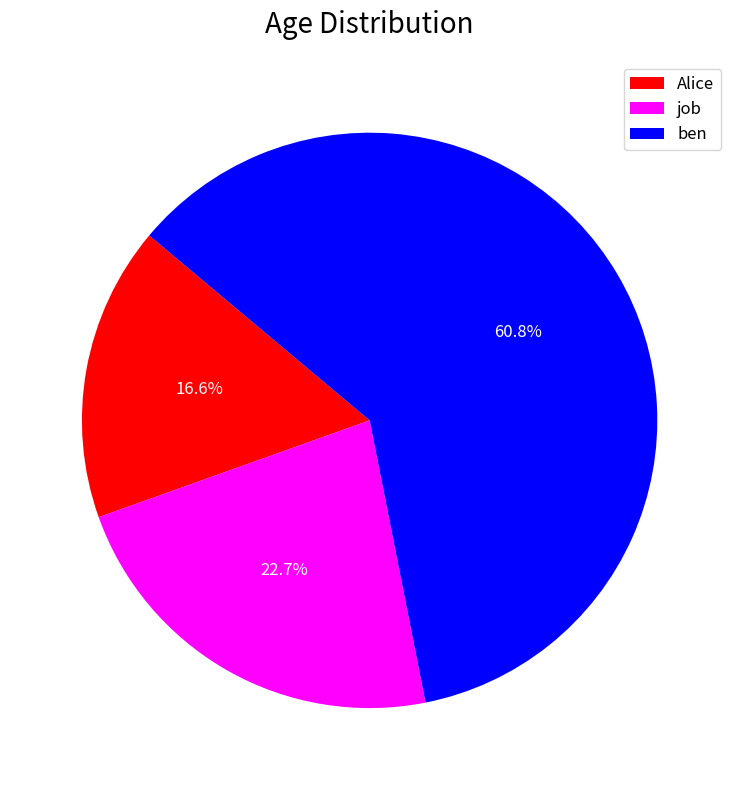

How many slices are in this pie chart?

3